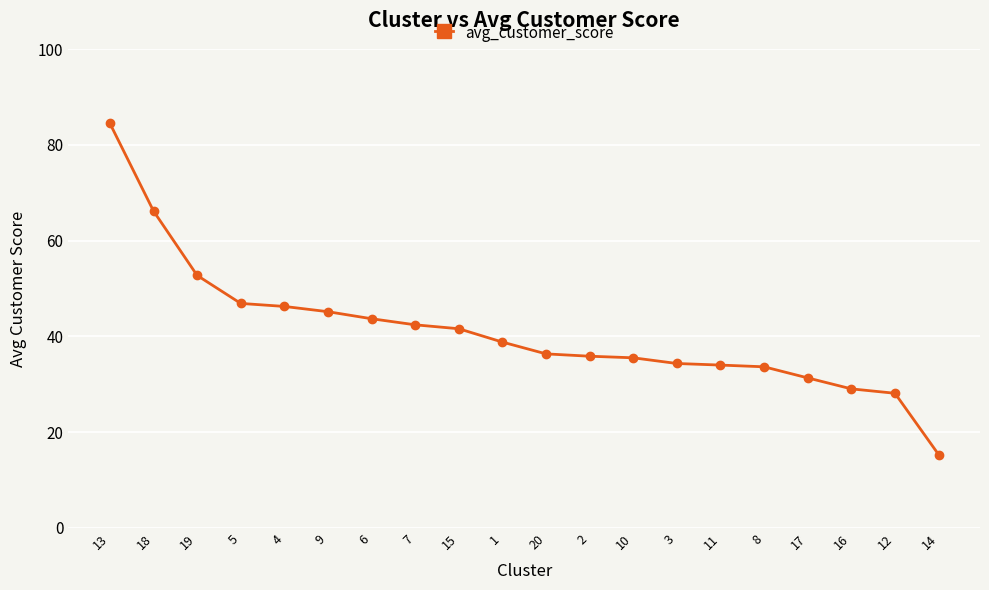

How many data points are above 38?

10